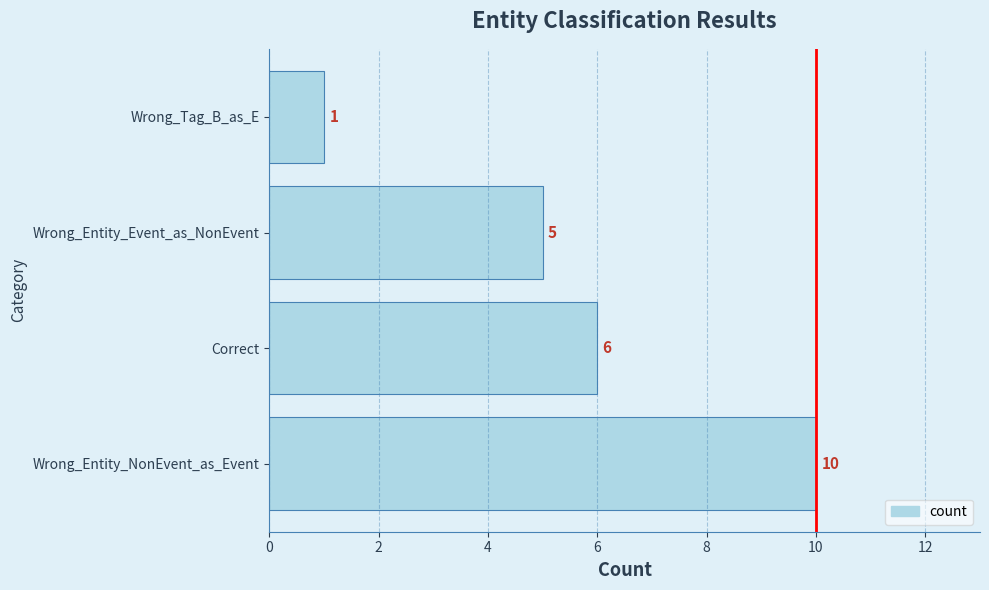

How many values are between 5 and 10?

3